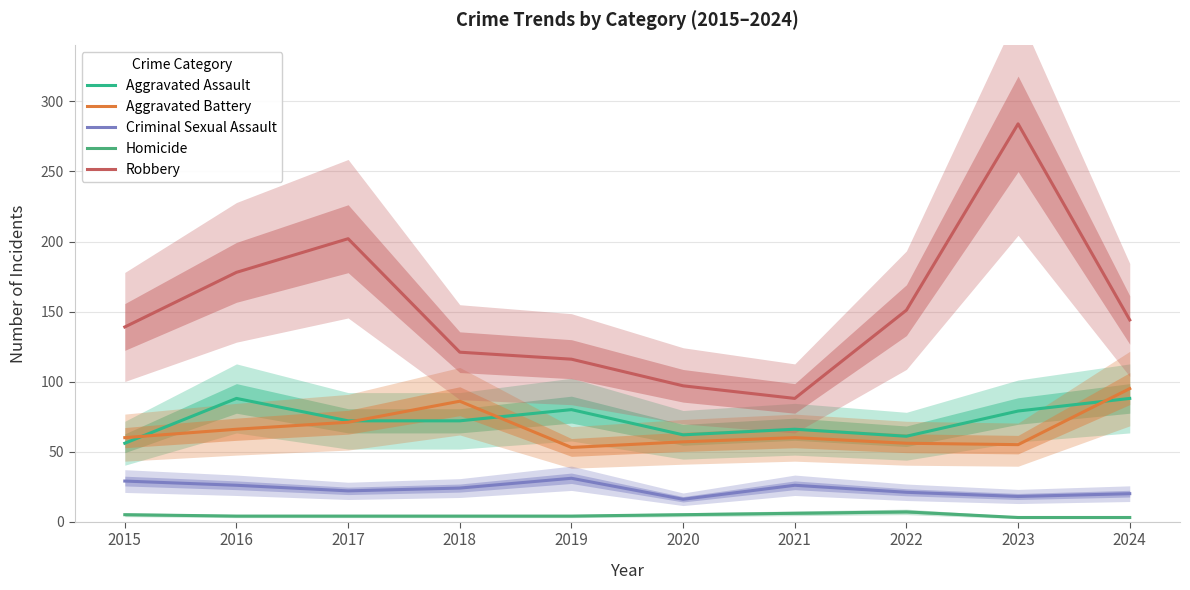

Where is Aggravated Battery nearest to the value 74?

2017